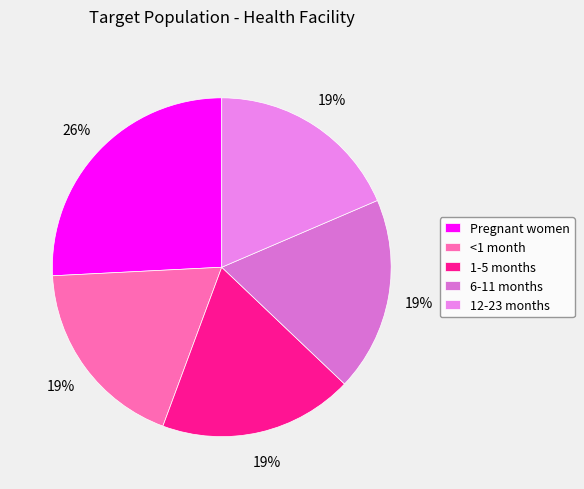

To the nearest percent, what percentage of the pie is <1 month?

19%